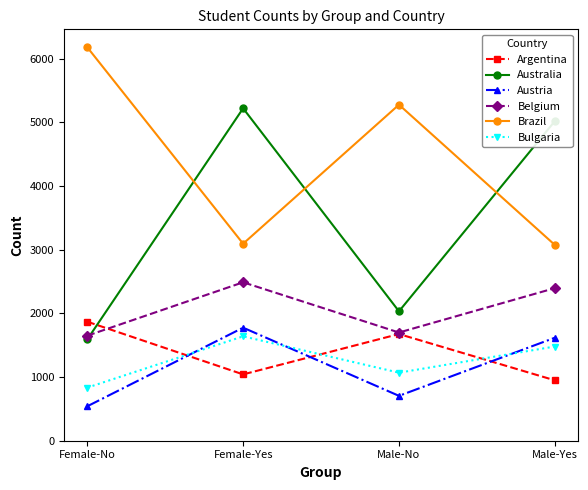

At which label is Australia closest to 3407?

Male-No